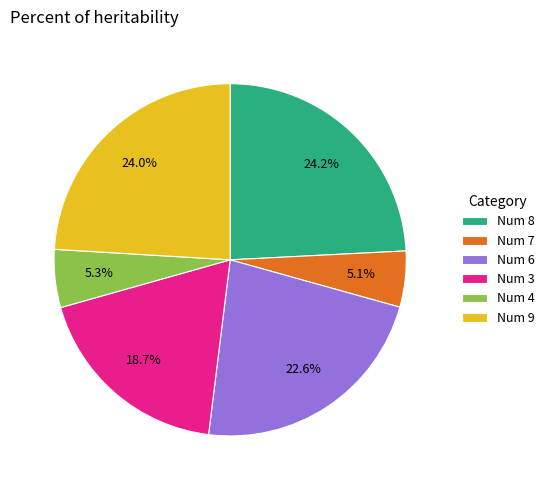

How many slices are in this pie chart?

6